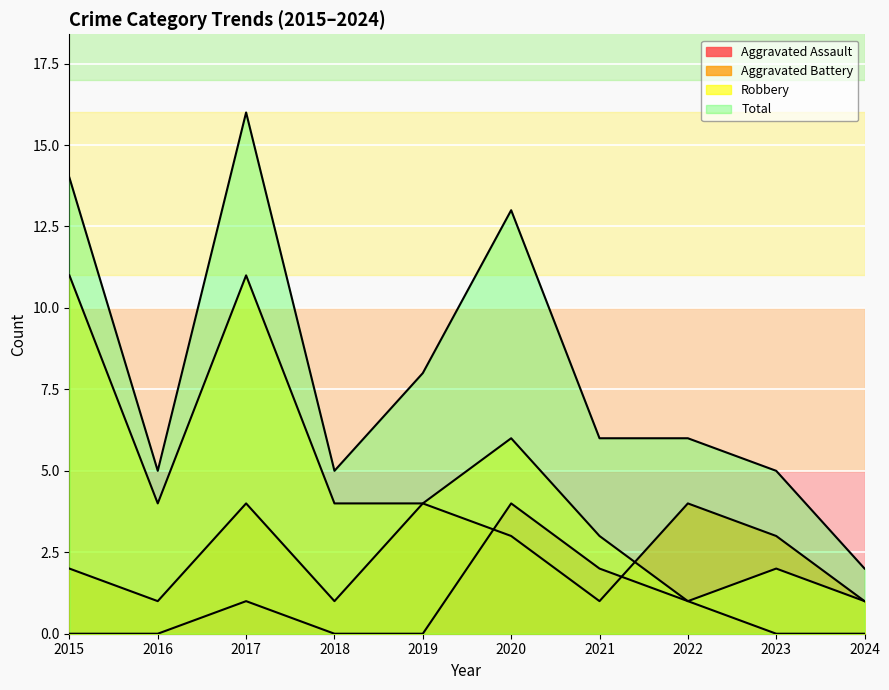

Rank the series at 2020 from lowest to highest value.

Aggravated Battery, Aggravated Assault, Robbery, Total